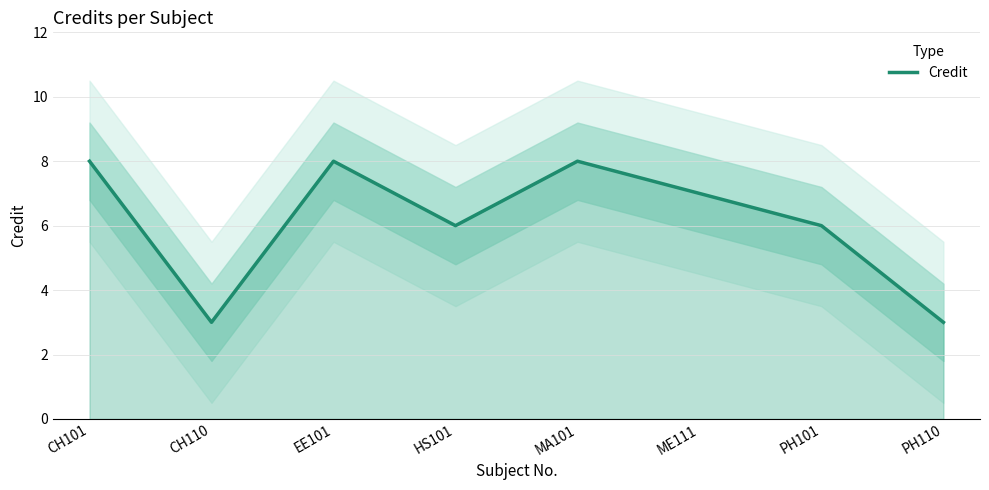

Which has a higher value, HS101 or PH101?

HS101